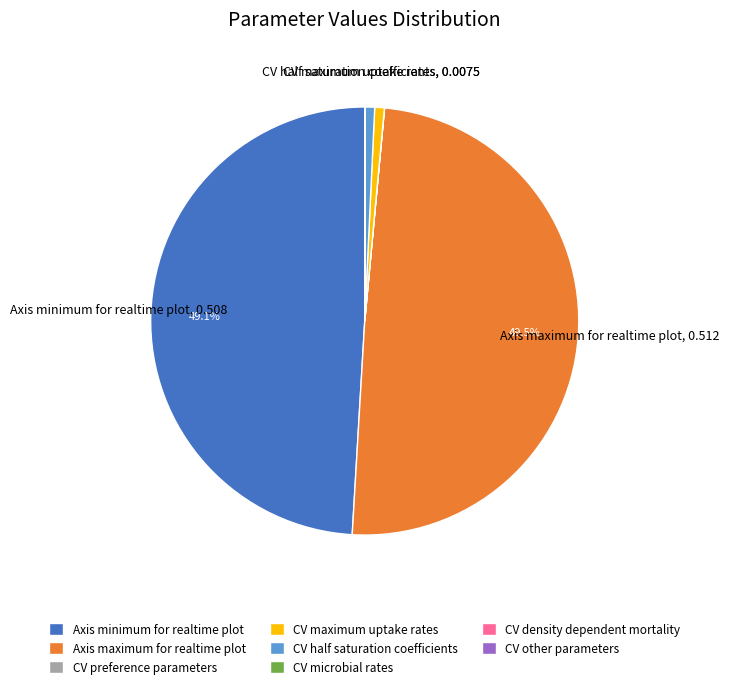

Combined, do CV maximum uptake rates and CV half saturation coefficients account for over 50%?

No